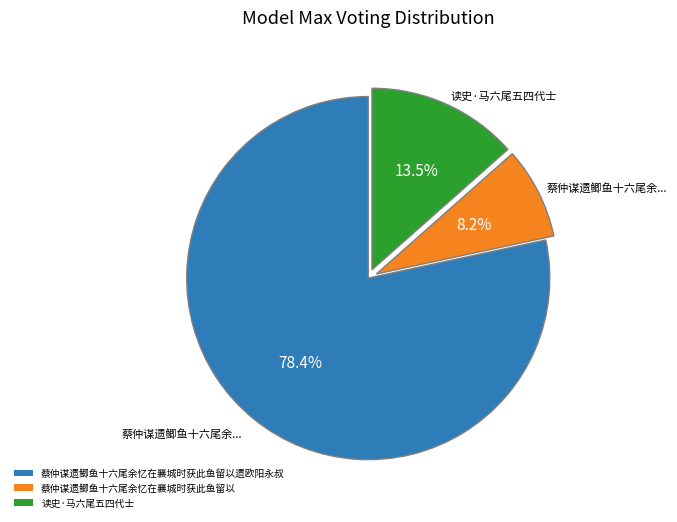

What is the ratio of the value at 蔡仲谋遗鲫鱼十六尾余忆在襄城时获此鱼留以遗欧阳永叔 to the value at 读史·马六尾五四代士?

5.8